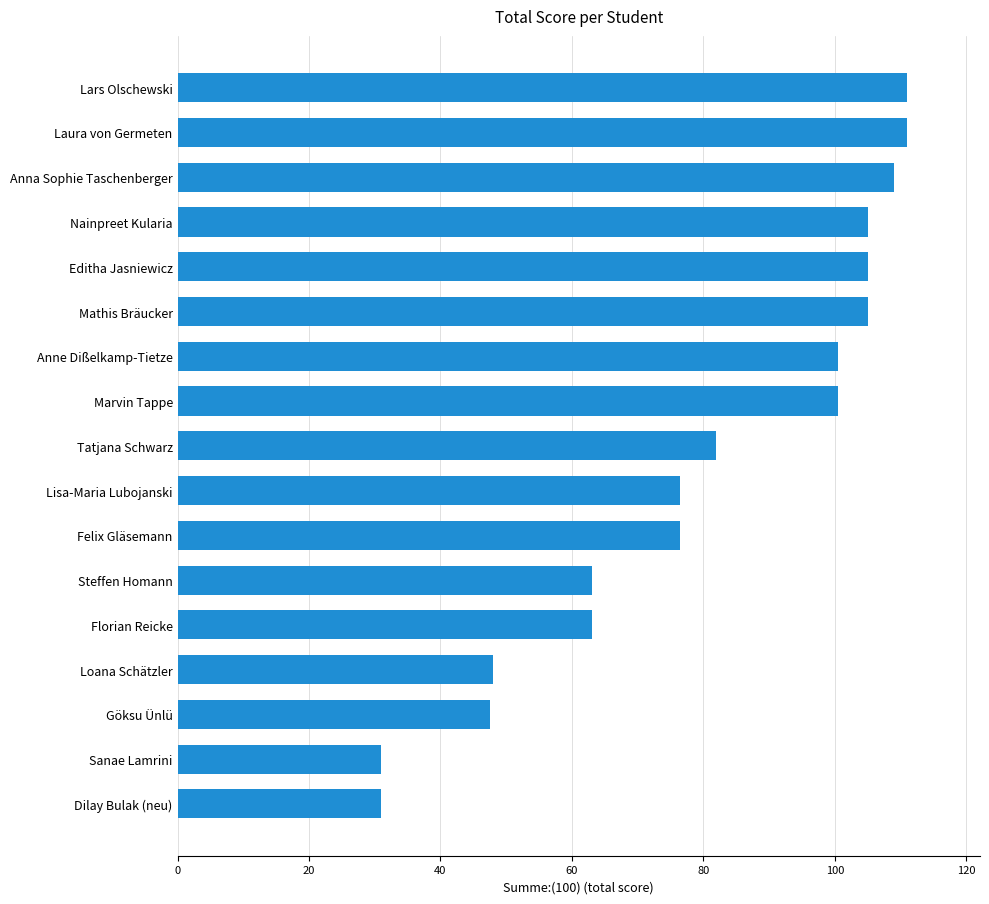

What is the difference between the maximum and minimum values?

80.0